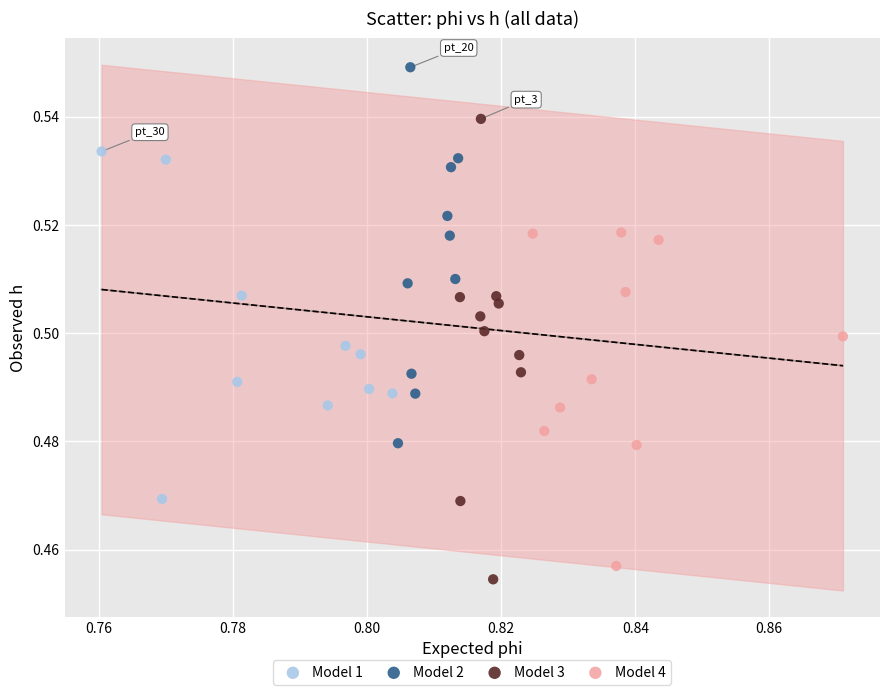

Which series reaches the minimum Y coordinate?

Model 3